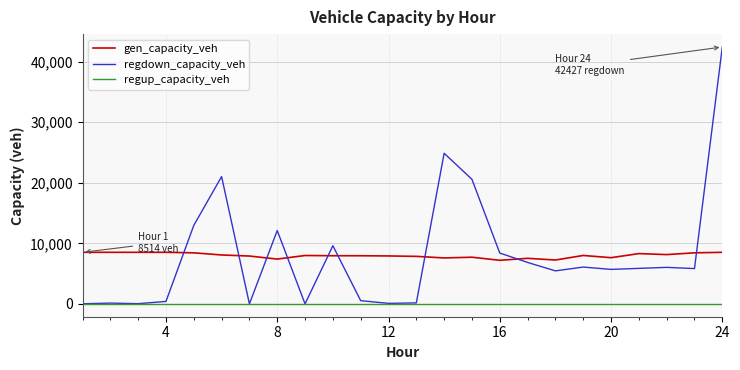

What are all the series names shown in the legend?

gen_capacity_veh, regdown_capacity_veh, regup_capacity_veh